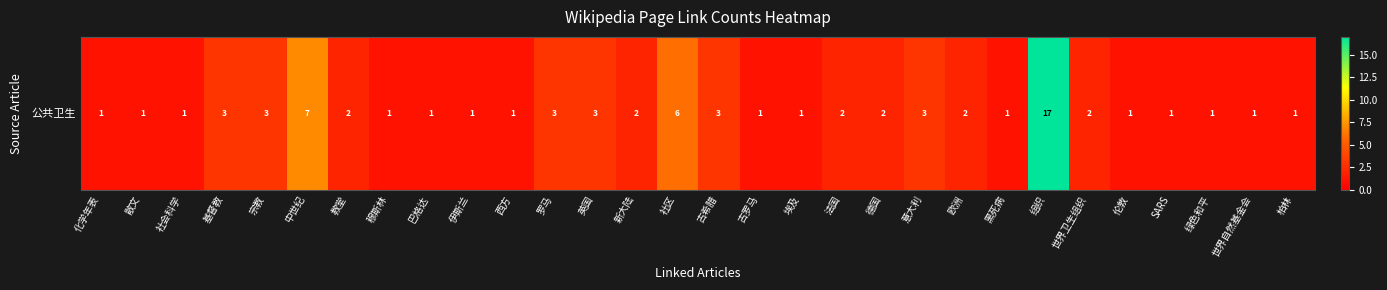

What is the ratio of the value at 世界卫生组织 to the value at 基督教?

0.7